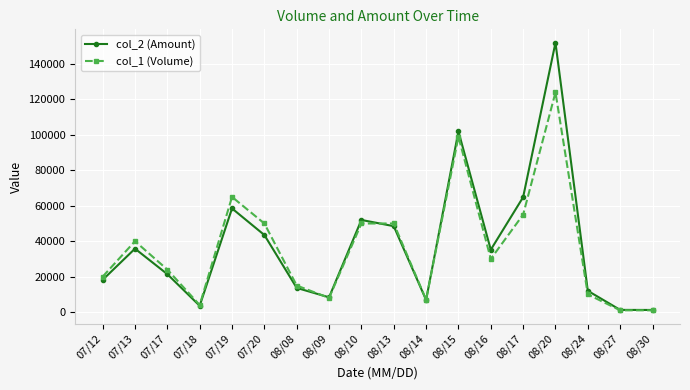

What is the label of the 13th point from the left?

08/16